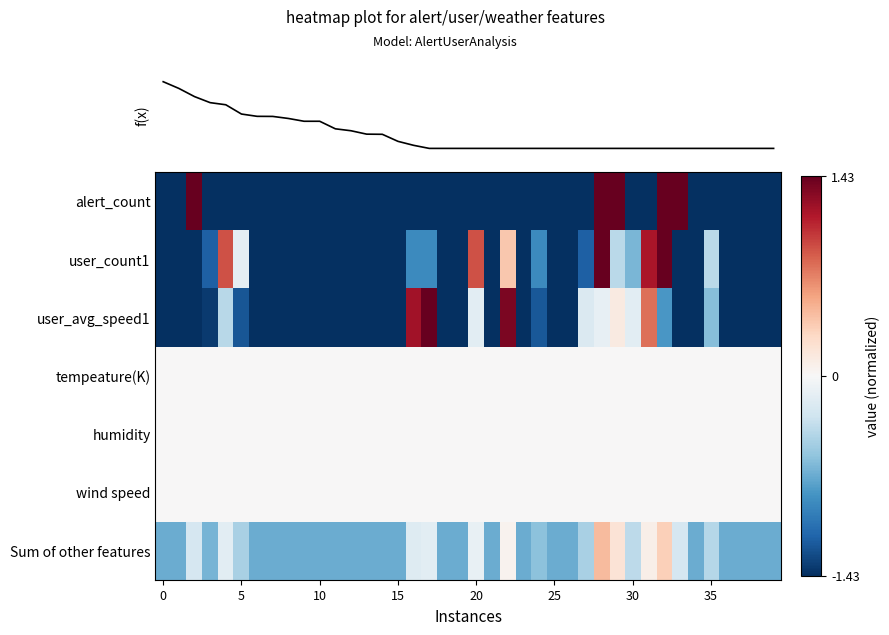

Reading left to right, transcribe all the data shown in this chart.

row_0: -1.4	-1.4	1.4	-1.4	-1.4	-1.4	-1.4	-1.4	-1.4	-1.4	-1.4	-1.4	-1.4	-1.4	-1.4	-1.4	-1.4	-1.4	-1.4	-1.4	-1.4	-1.4	-1.4	-1.4	-1.4	-1.4	-1.4	-1.4	1.4	1.4	-1.4	-1.4	1.4	1.4	-1.4	-1.4	-1.4	-1.4	-1.4	-1.4
row_1: -1.4	-1.4	-1.4	-1.2	0.9	-0.1	-1.4	-1.4	-1.4	-1.4	-1.4	-1.4	-1.4	-1.4	-1.4	-1.4	-0.9	-0.9	-1.4	-1.4	0.9	-1.4	0.4	-1.4	-0.9	-1.4	-1.4	-1.2	1.4	-0.4	-0.6	1.2	1.4	-1.4	-1.4	-0.4	-1.4	-1.4	-1.4	-1.4
row_2: -1.4	-1.4	-1.4	-1.4	-0.4	-1.2	-1.4	-1.4	-1.4	-1.4	-1.4	-1.4	-1.4	-1.4	-1.4	-1.4	1.2	1.4	-1.4	-1.4	-0.1	-1.4	1.3	-1.4	-1.2	-1.4	-1.4	-0.2	-0.1	0.1	-0.1	0.8	-0.8	-1.4	-1.4	-0.6	-1.4	-1.4	-1.4	-1.4
row_3: 0.0	0.0	0.0	0.0	0.0	0.0	0.0	0.0	0.0	0.0	0.0	0.0	0.0	0.0	0.0	0.0	0.0	0.0	0.0	0.0	0.0	0.0	0.0	0.0	0.0	0.0	0.0	0.0	0.0	0.0	0.0	0.0	0.0	0.0	0.0	0.0	0.0	0.0	0.0	0.0
row_4: 0.0	0.0	0.0	0.0	0.0	0.0	0.0	0.0	0.0	0.0	0.0	0.0	0.0	0.0	0.0	0.0	0.0	0.0	0.0	0.0	0.0	0.0	0.0	0.0	0.0	0.0	0.0	0.0	0.0	0.0	0.0	0.0	0.0	0.0	0.0	0.0	0.0	0.0	0.0	0.0
row_5: 0.0	0.0	0.0	0.0	0.0	0.0	0.0	0.0	0.0	0.0	0.0	0.0	0.0	0.0	0.0	0.0	0.0	0.0	0.0	0.0	0.0	0.0	0.0	0.0	0.0	0.0	0.0	0.0	0.0	0.0	0.0	0.0	0.0	0.0	0.0	0.0	0.0	0.0	0.0	0.0
row_6: -0.7	-0.7	-0.2	-0.7	-0.2	-0.5	-0.7	-0.7	-0.7	-0.7	-0.7	-0.7	-0.7	-0.7	-0.7	-0.7	-0.2	-0.2	-0.7	-0.7	-0.1	-0.7	0.1	-0.7	-0.6	-0.7	-0.7	-0.5	0.5	0.2	-0.4	0.1	0.3	-0.2	-0.7	-0.4	-0.7	-0.7	-0.7	-0.7